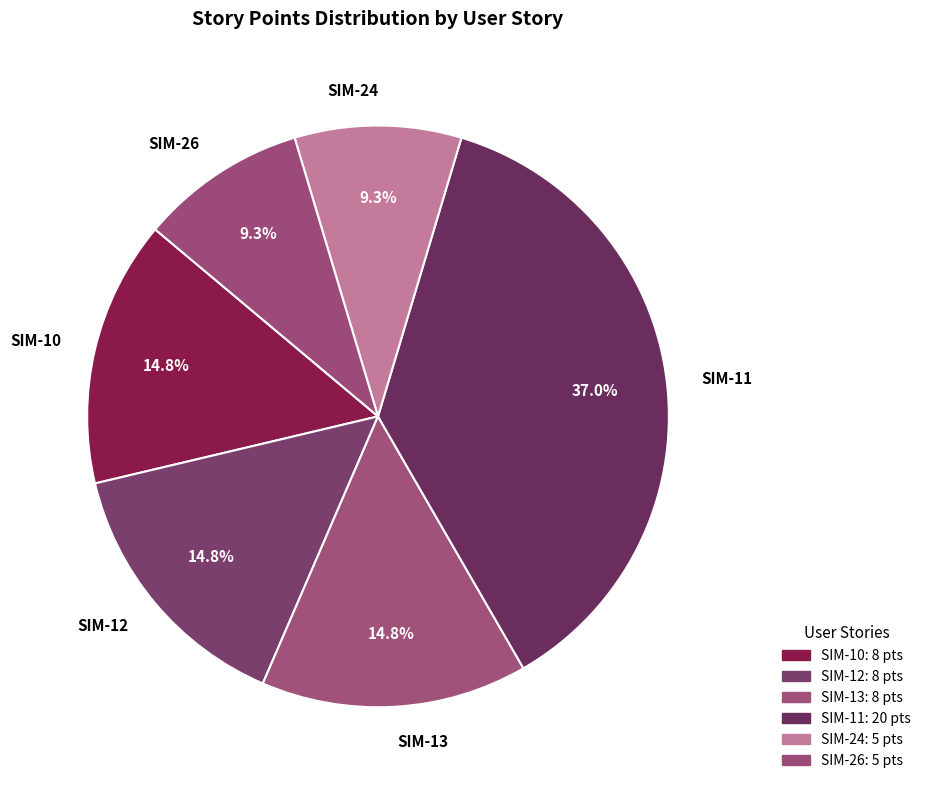

Do SIM-10 and SIM-11 together represent more than half of the pie?

Yes